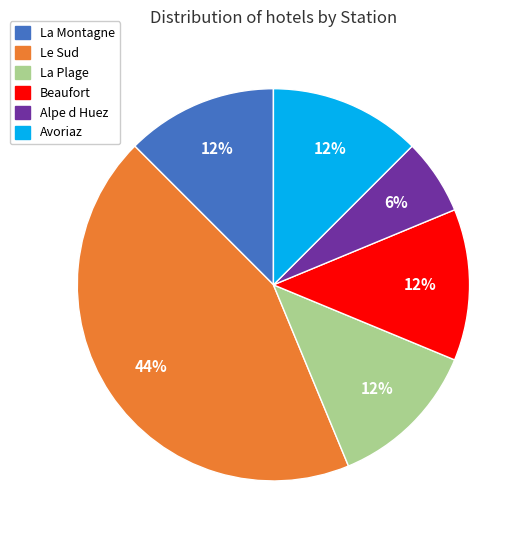

Which category has the smallest portion of the pie?

Alpe d Huez